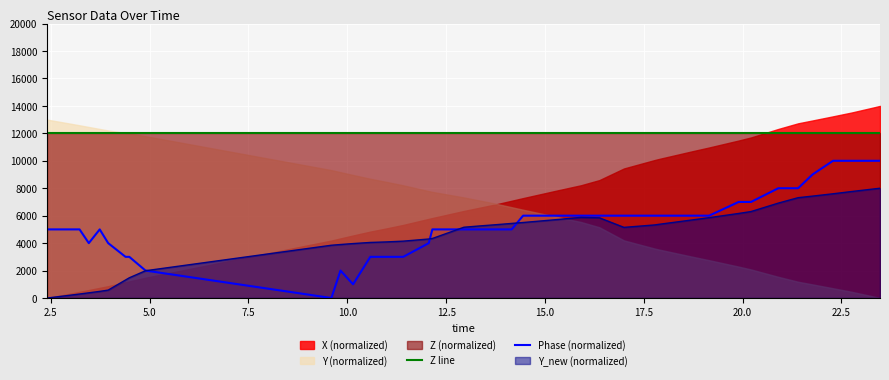

True or false: Z line and Phase (normalized) cross at least once.

False